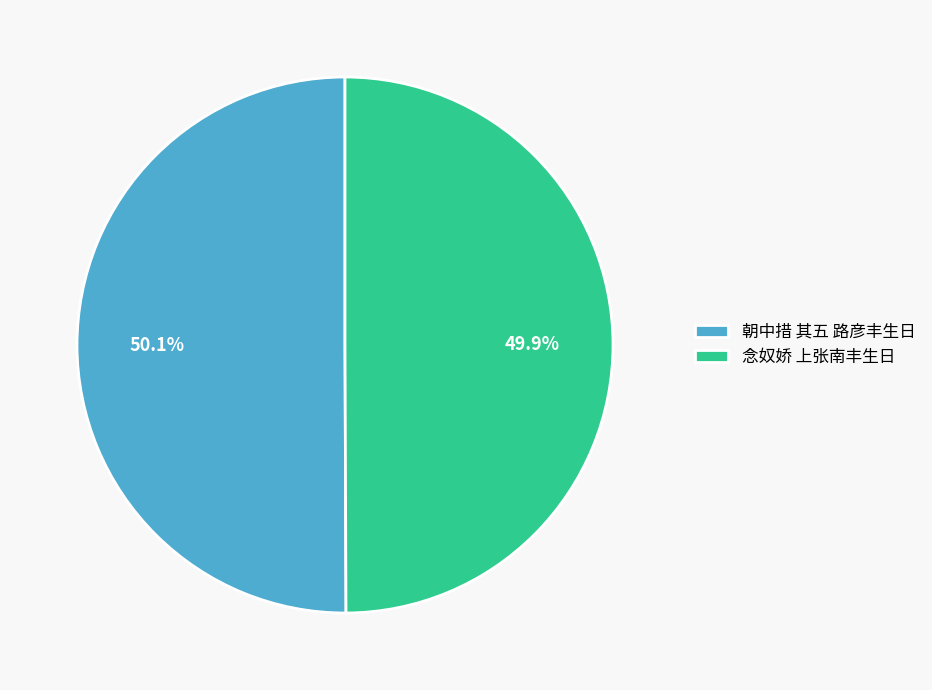

Combined, what portion of the pie is 念奴娇 上张南丰生日 and 朝中措 其五 路彦丰生日?

100.0%